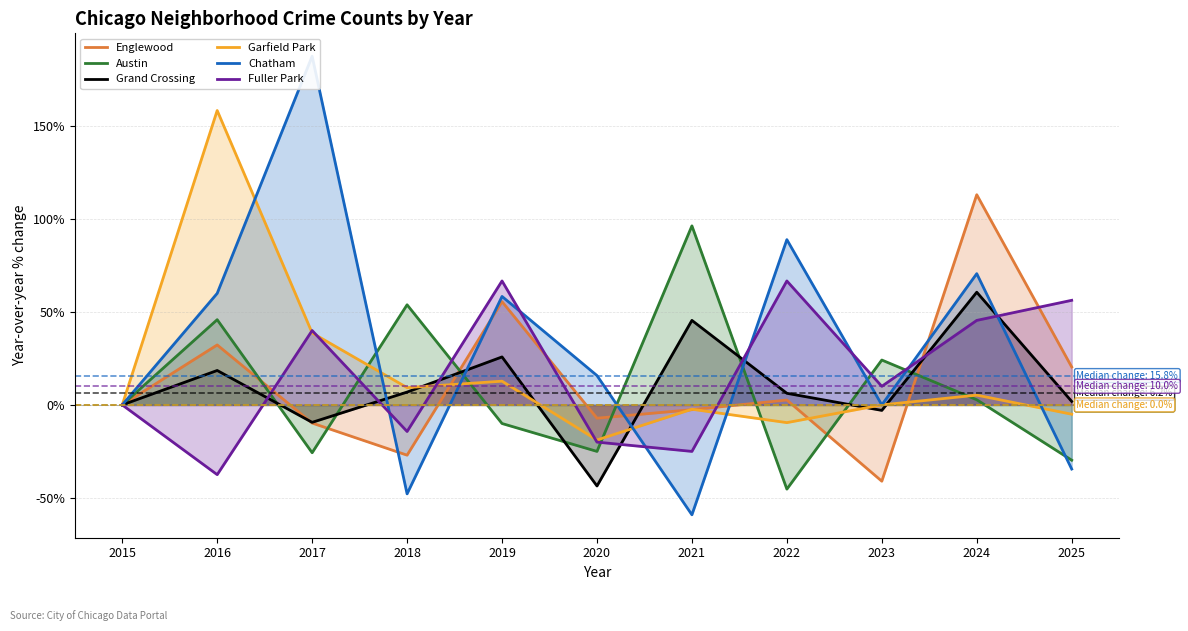

How many values in Chatham are below zero?

3